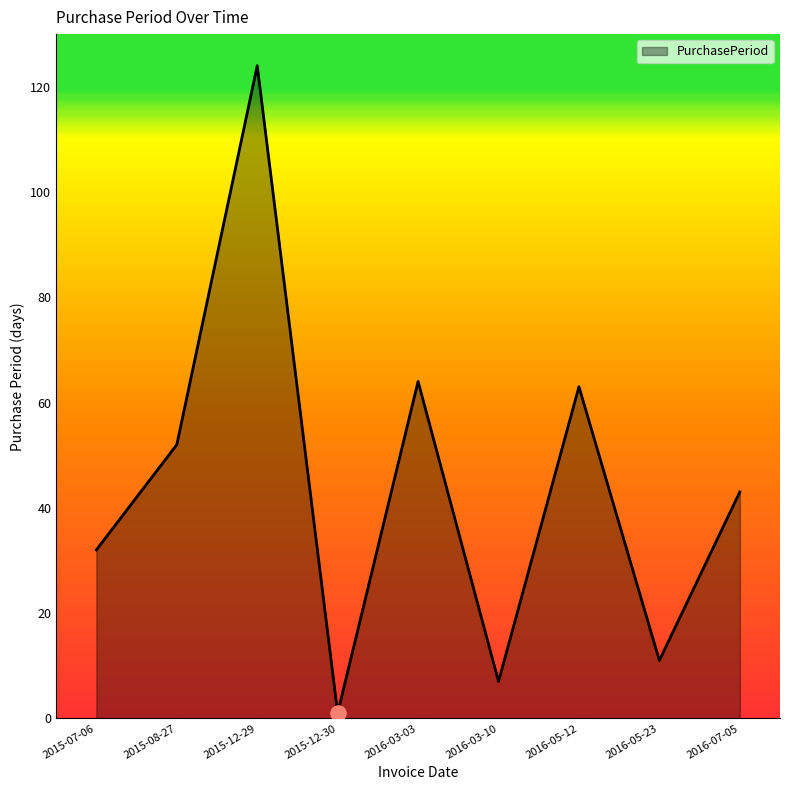

What is the change in value from 2016-05-12 to 2016-05-23?

-52